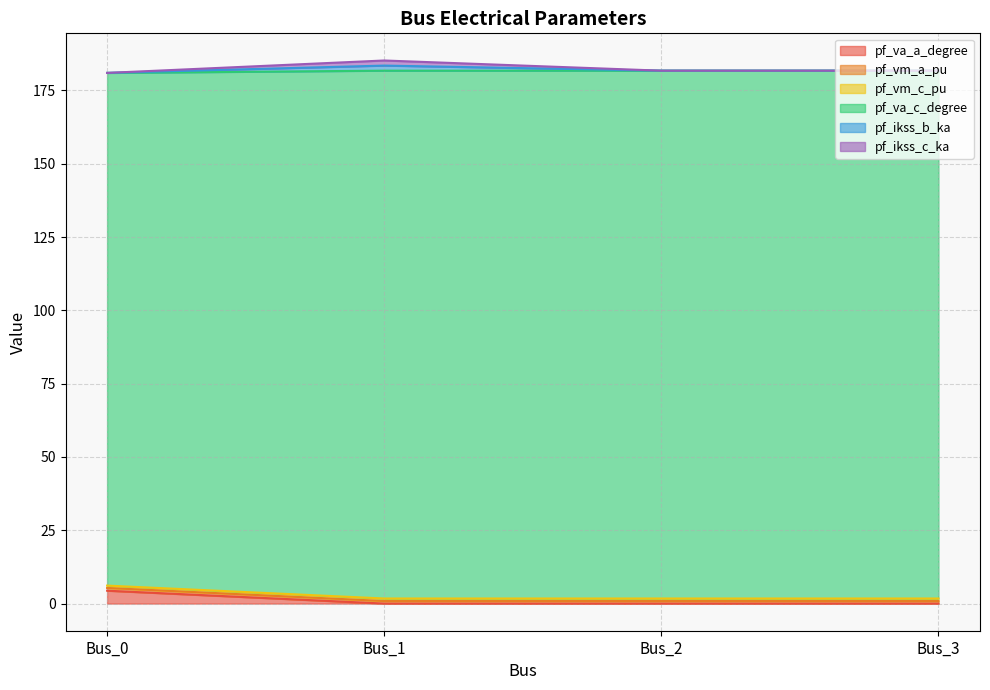

Does the chart have visible grid lines?

Yes